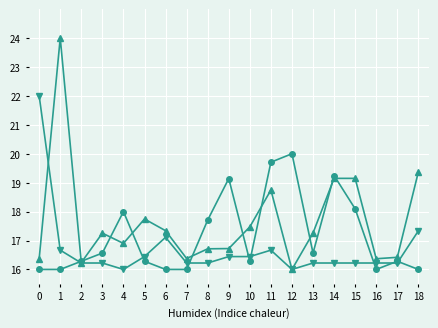

What is the difference between the highest and lowest values at 9?

2.7